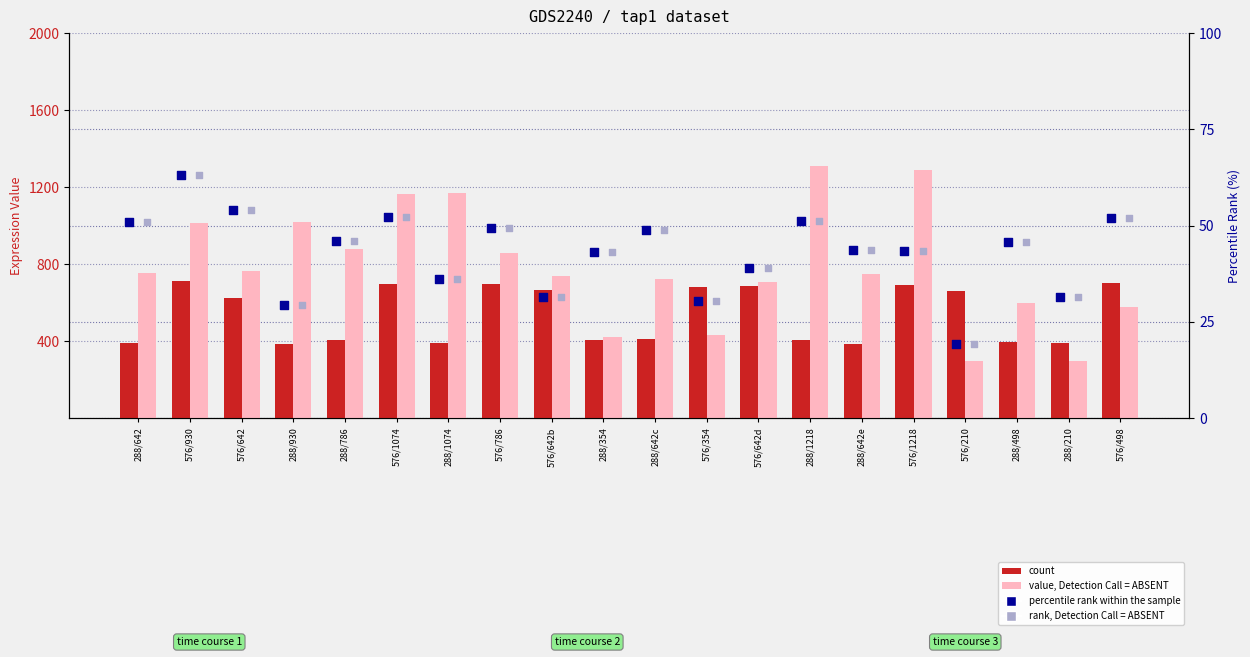

Which series has the widest spread of Y values?

value, Detection Call = ABSENT